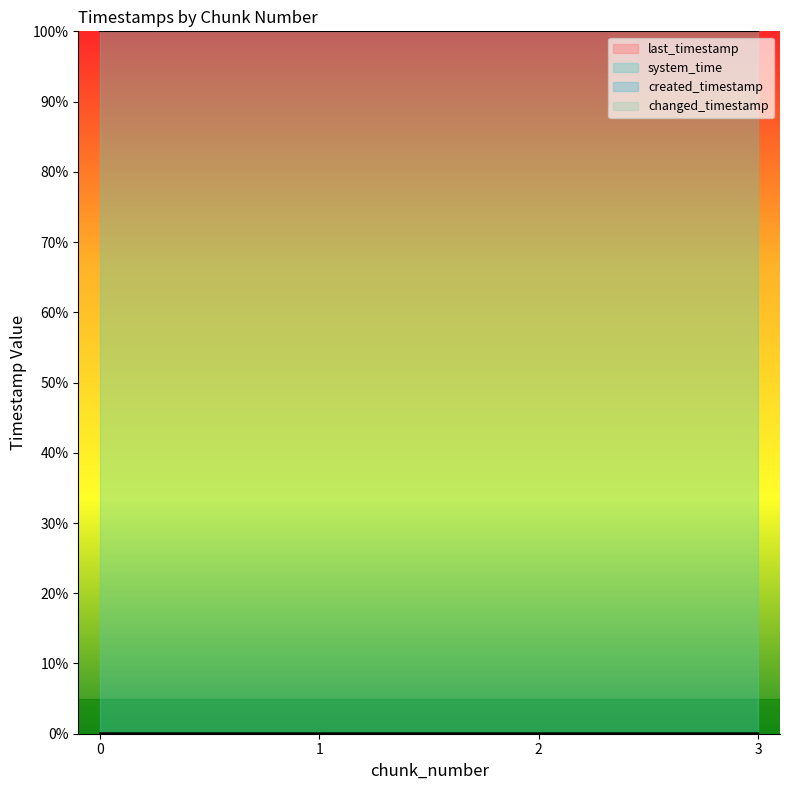

What is the spread (max minus min) of values at 1?

1.0